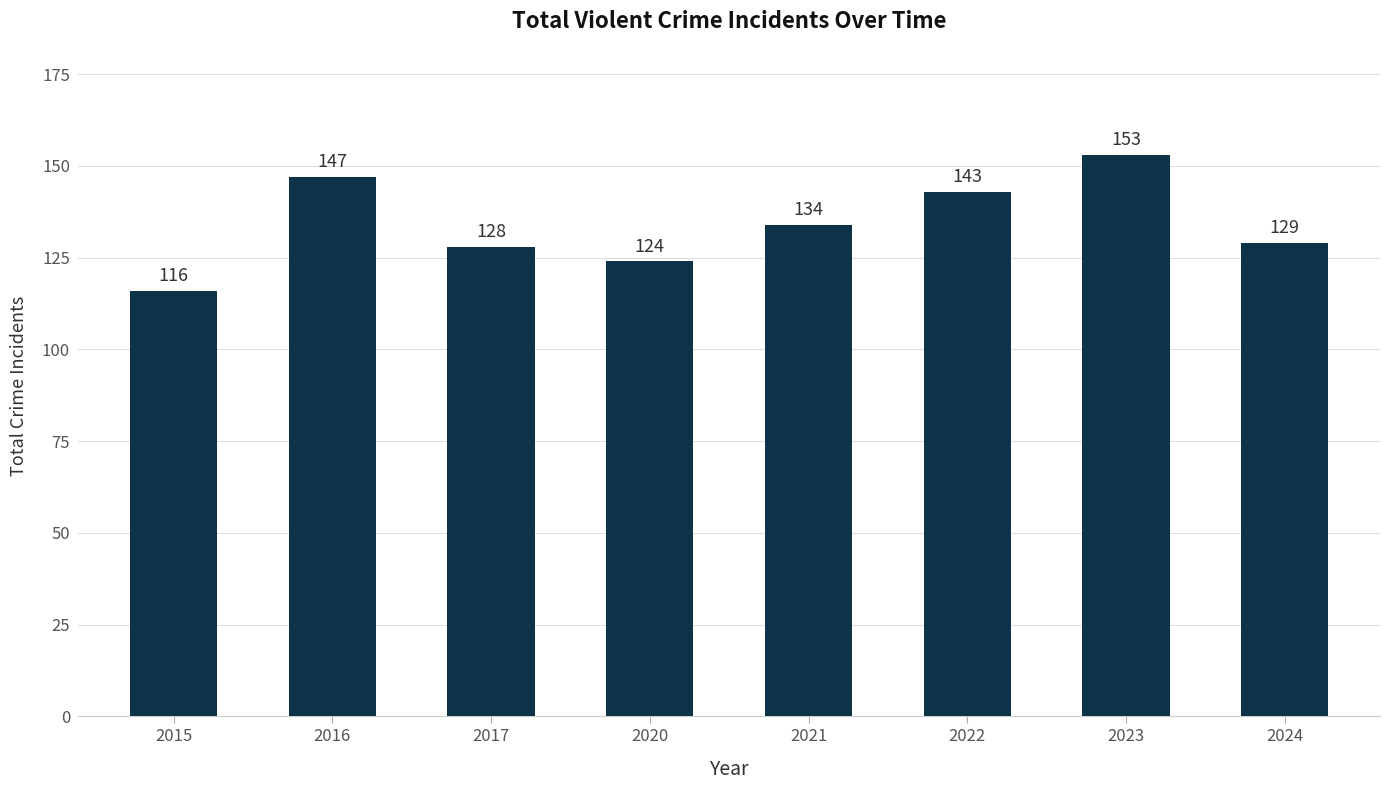

List the labels in order of value, largest first.

2023, 2016, 2022, 2021, 2024, 2017, 2020, 2015